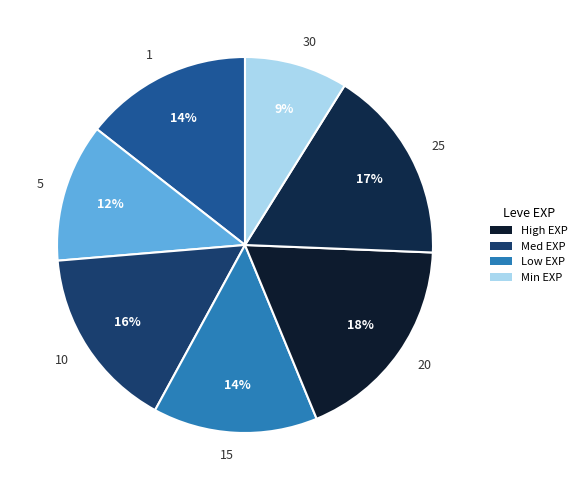

Combined, do 1 and 10 account for over 50%?

No